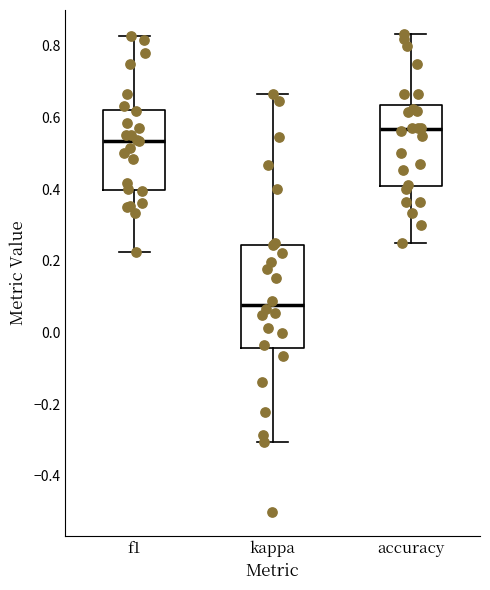

Which box is the tallest, from its lower edge to its upper edge?

kappa